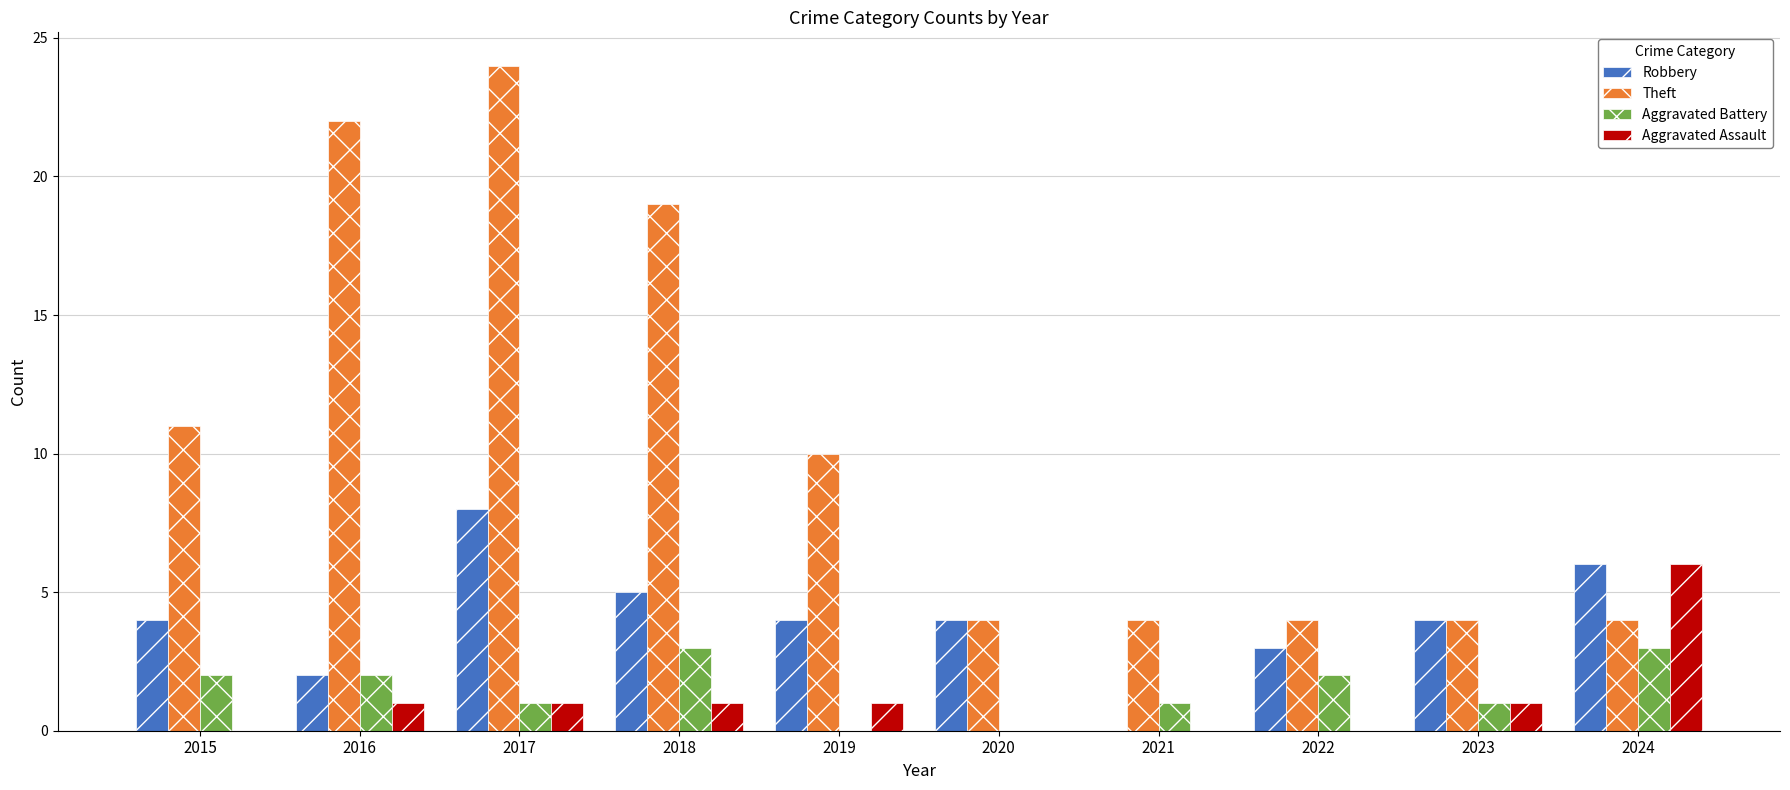

Is it true that Aggravated Battery equals 1 at 2023?

True